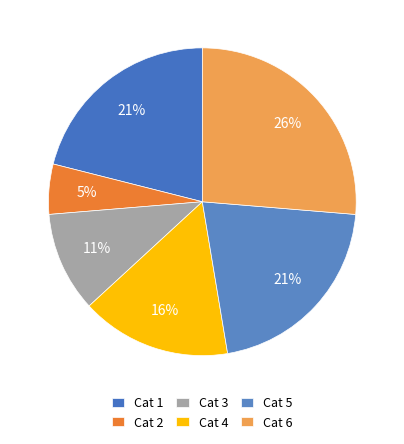

What is the smallest slice in the pie chart?

Cat 2